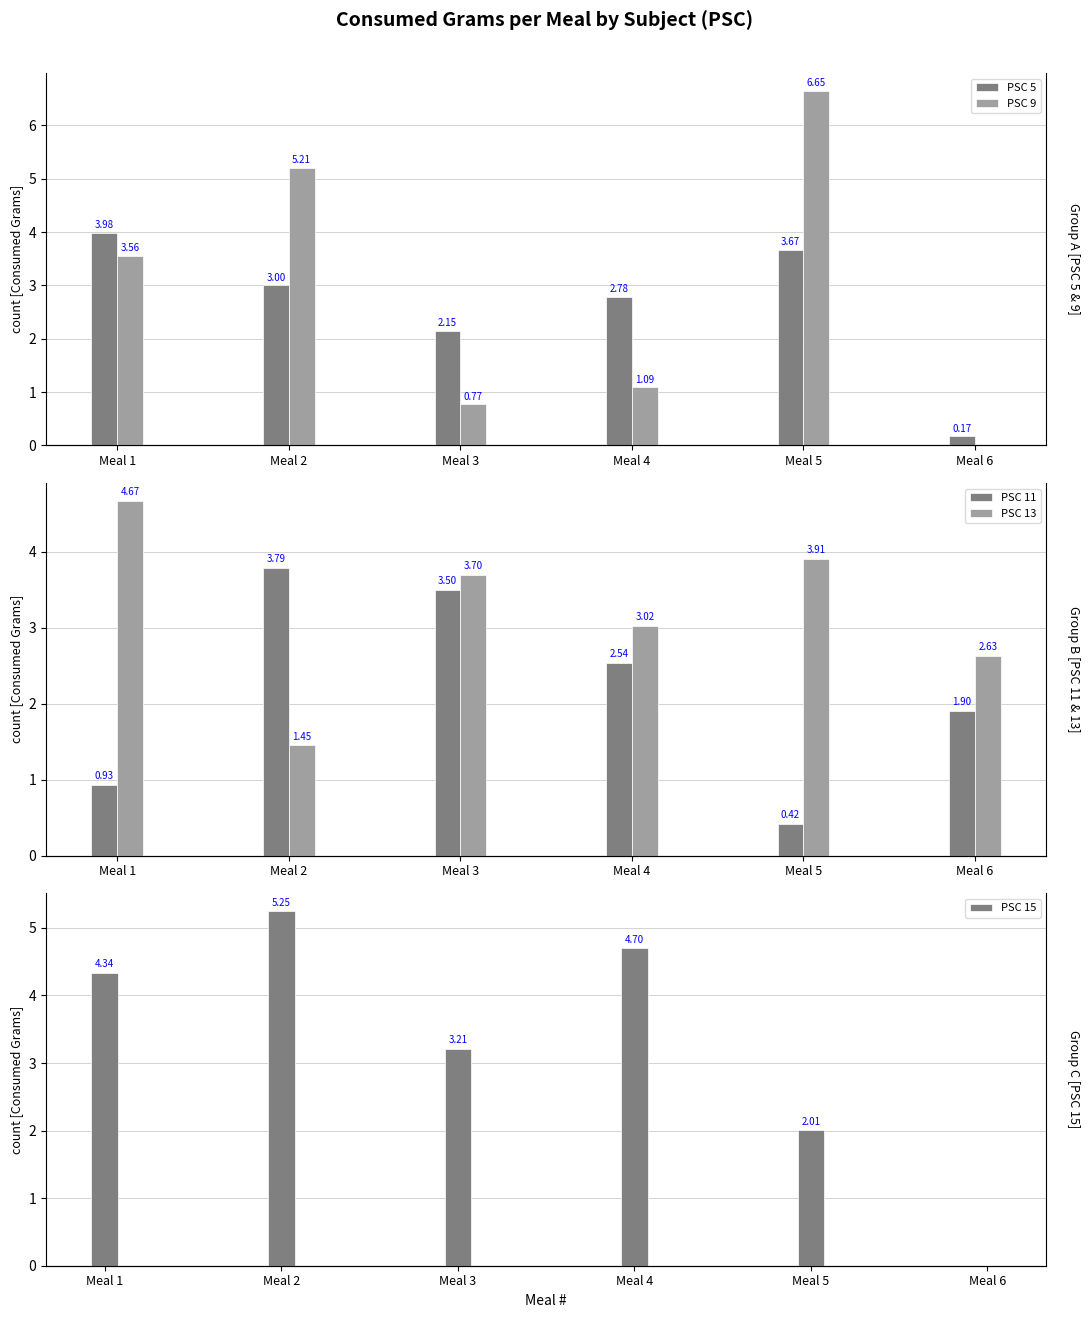

Reading left to right, extract all data points from this chart.

PSC 5: Meal 1=4.0	Meal 2=3.0	Meal 3=2.1	Meal 4=2.8	Meal 5=3.7	Meal 6=0.2
PSC 9: Meal 1=3.6	Meal 2=5.2	Meal 3=0.8	Meal 4=1.1	Meal 5=6.7	Meal 6=0.0
PSC 11: Meal 1=0.9	Meal 2=3.8	Meal 3=3.5	Meal 4=2.5	Meal 5=0.4	Meal 6=1.9
PSC 13: Meal 1=4.7	Meal 2=1.4	Meal 3=3.7	Meal 4=3.0	Meal 5=3.9	Meal 6=2.6
PSC 15: Meal 1=4.3	Meal 2=5.2	Meal 3=3.2	Meal 4=4.7	Meal 5=2.0	Meal 6=0.0